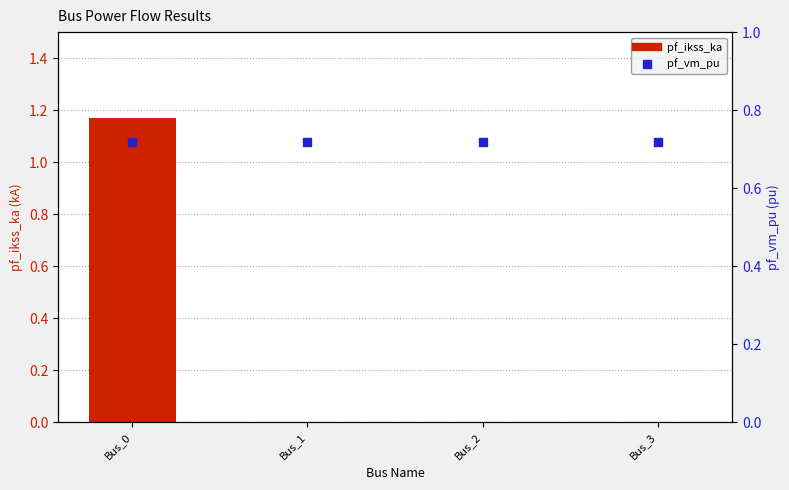

At which category is the sum across all series the highest?

Bus_0